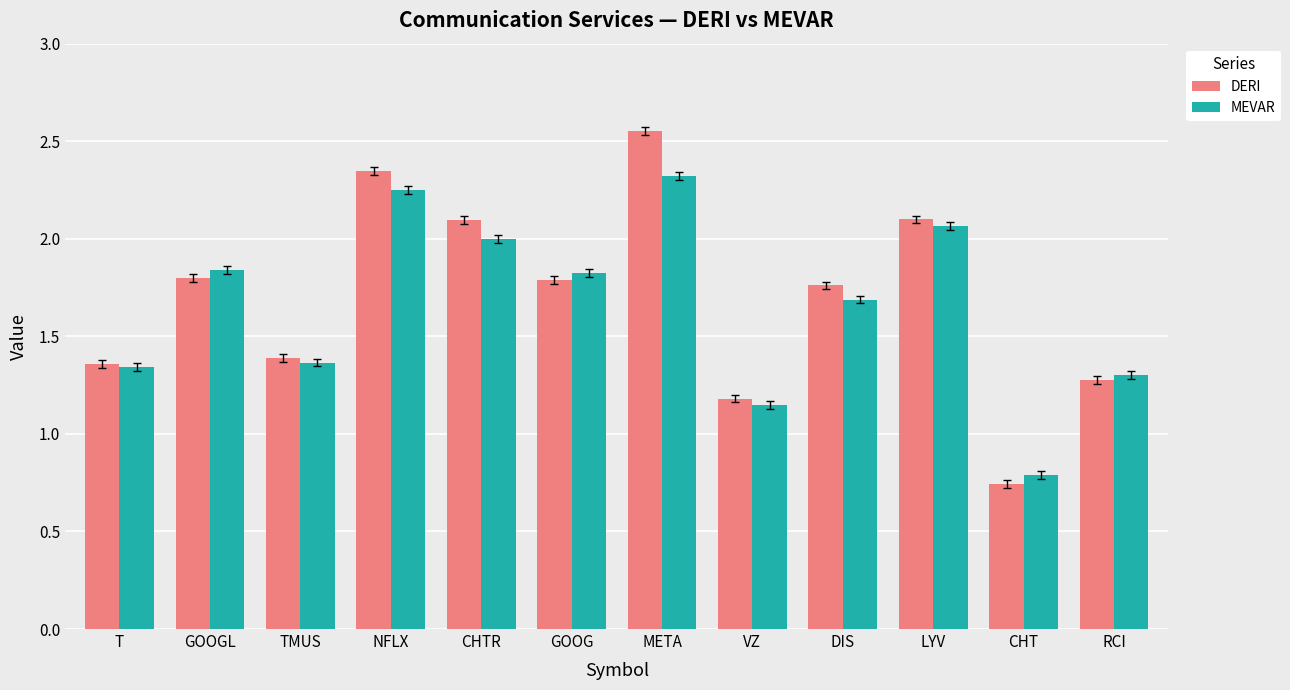

Rank the series by their maximum value, from highest to lowest.

DERI, MEVAR